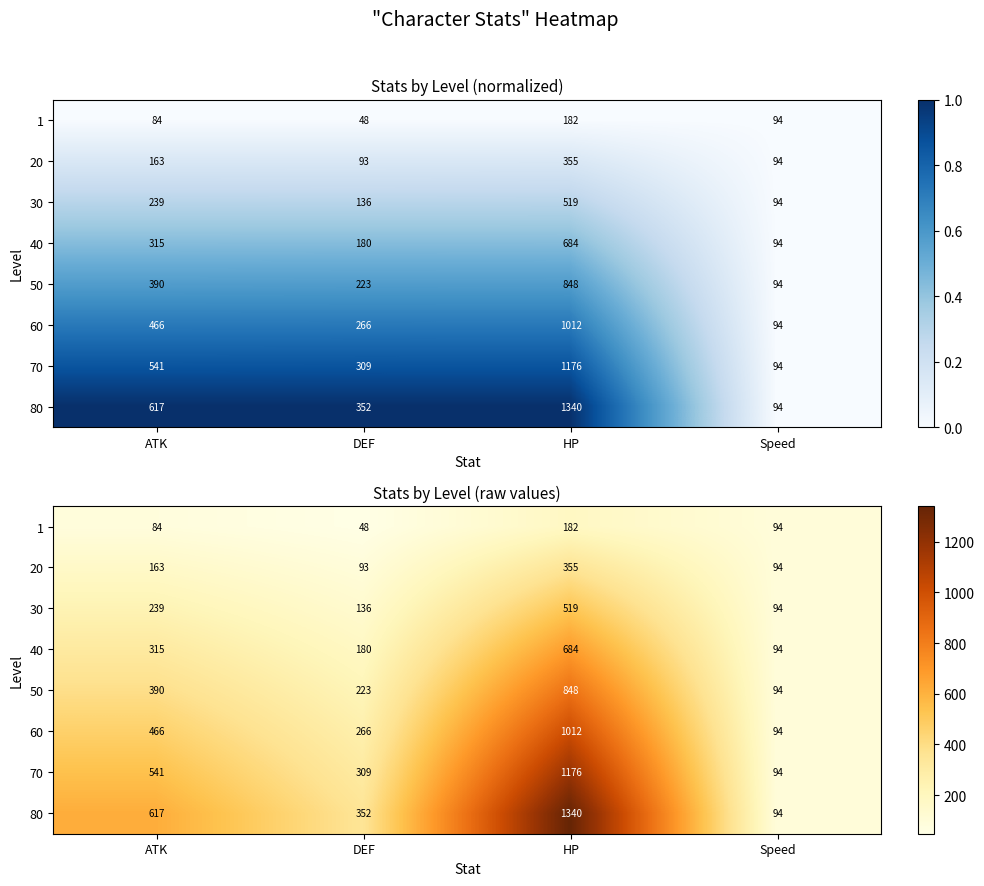

Which has a higher value, ATK or HP?

HP